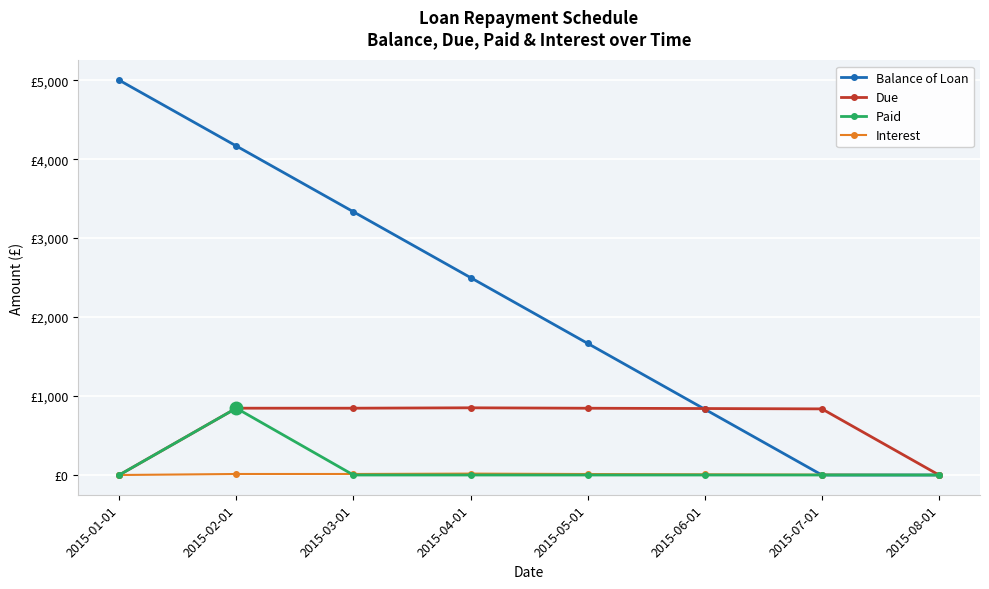

At 2015-08-01, list the series in order from largest to smallest.

Due, Balance of Loan, Paid, Interest